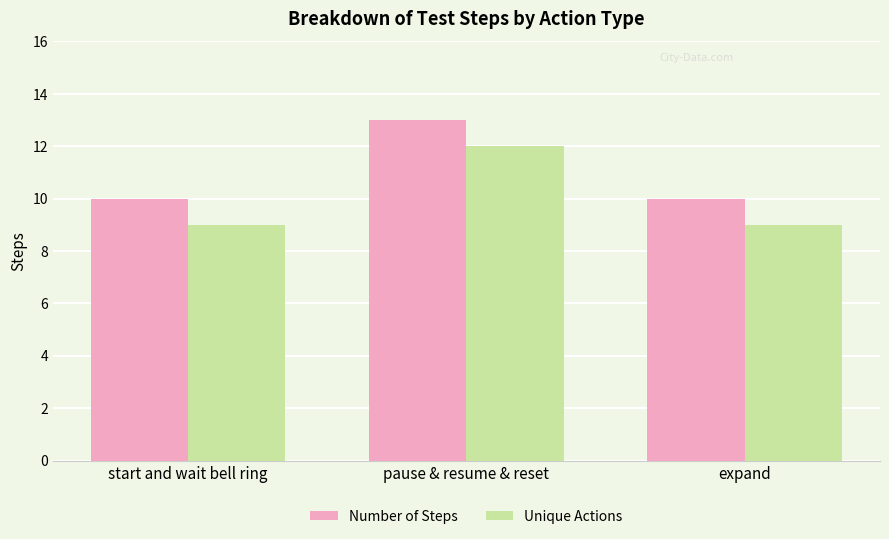

What is the sum of the Unique Actions values at expand and start and wait bell ring?

18